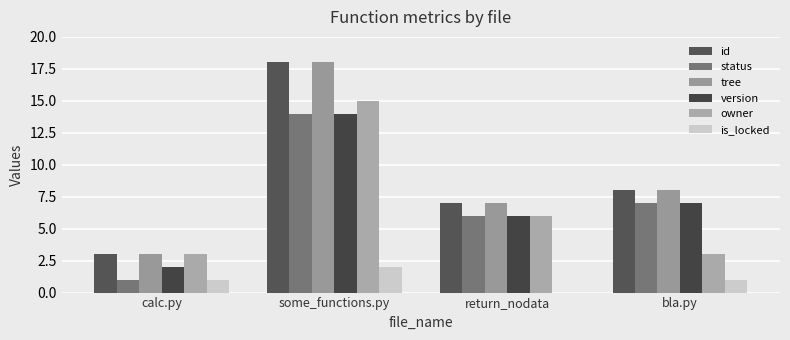

Between calc.py and bla.py, which series saw the biggest shift?

status